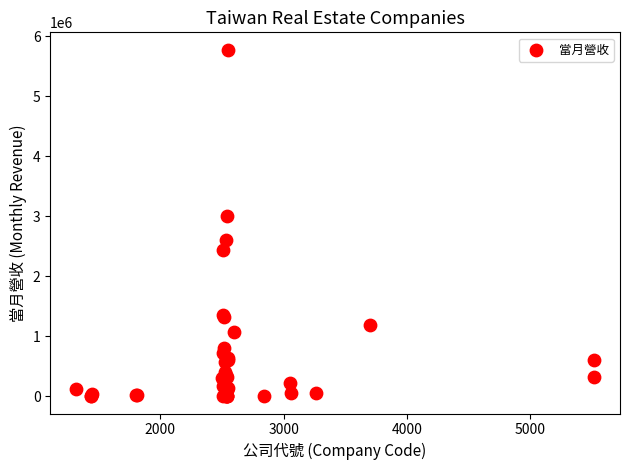

What Y value in the scatter plot is closest to 2888522?

2998469